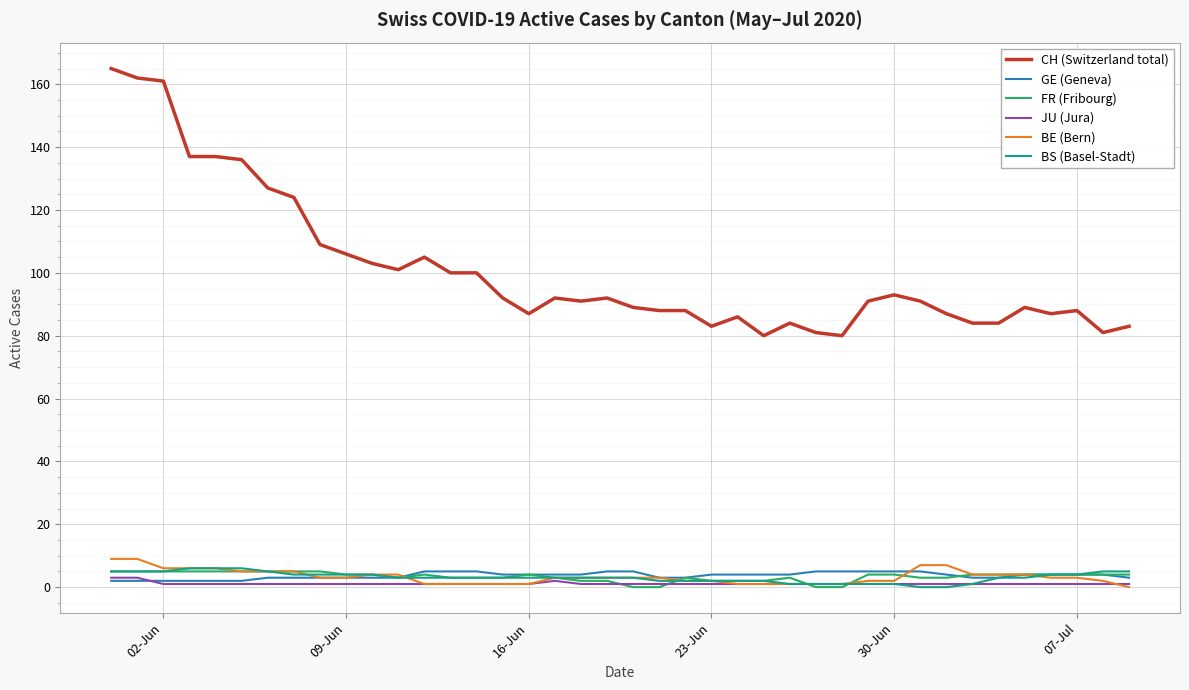

How many lines are shown in the chart?

6